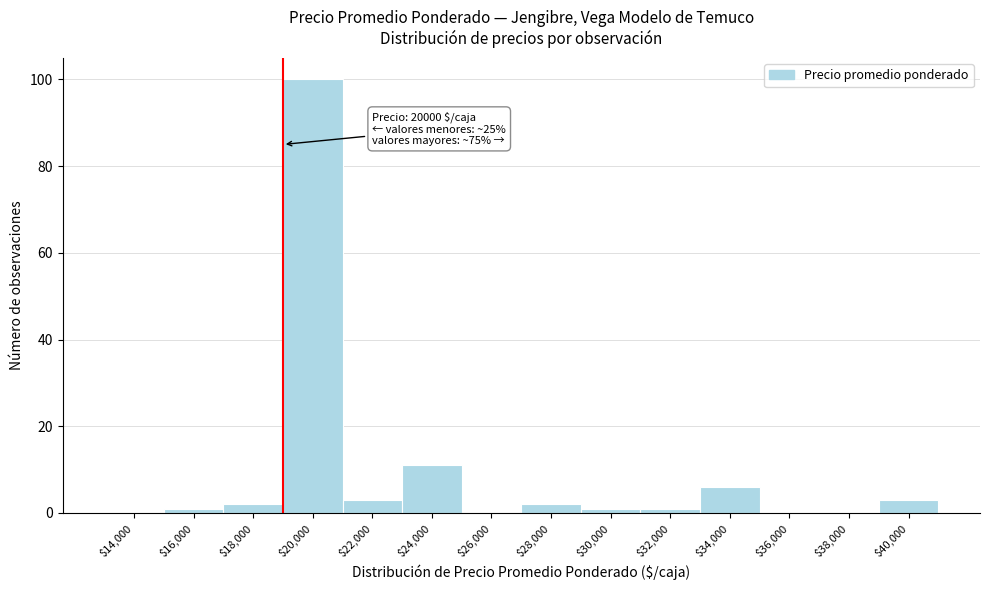

At which category does the chart reach its peak across all series?

$20,000